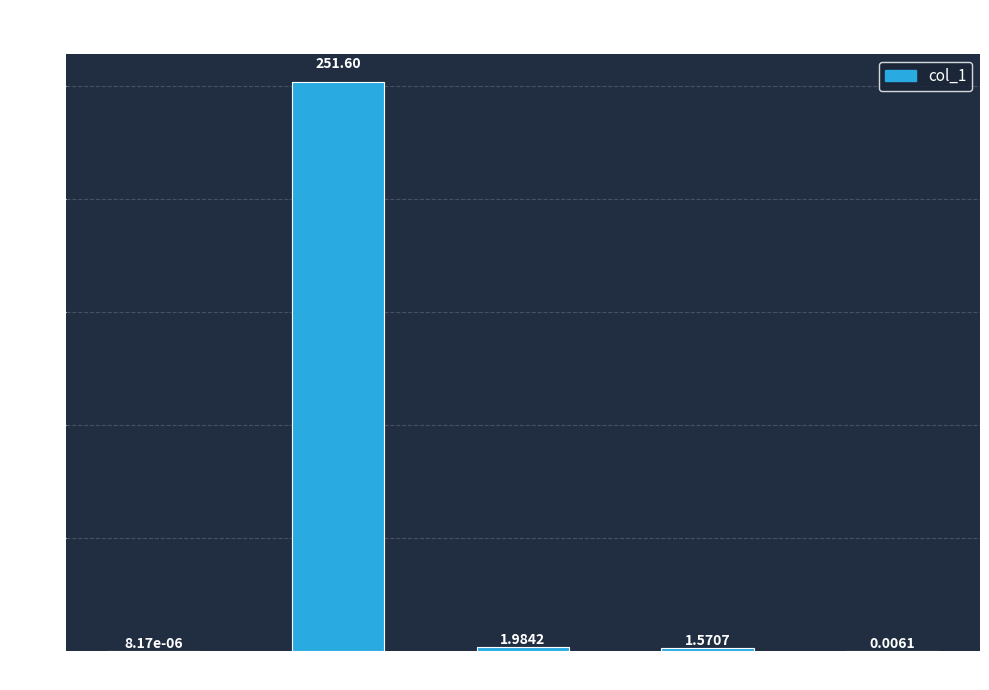

Which category has the highest value across all series?

MAPE